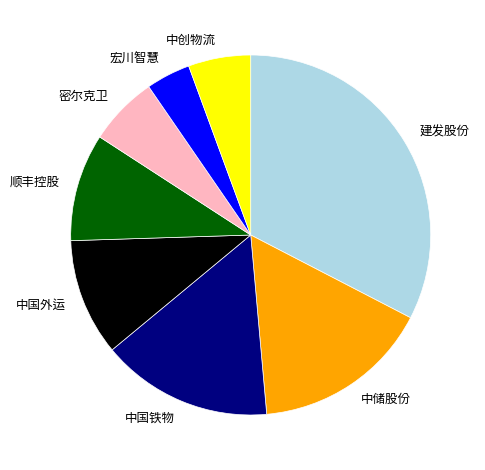

Does 中储股份 account for over 50% of the chart?

No